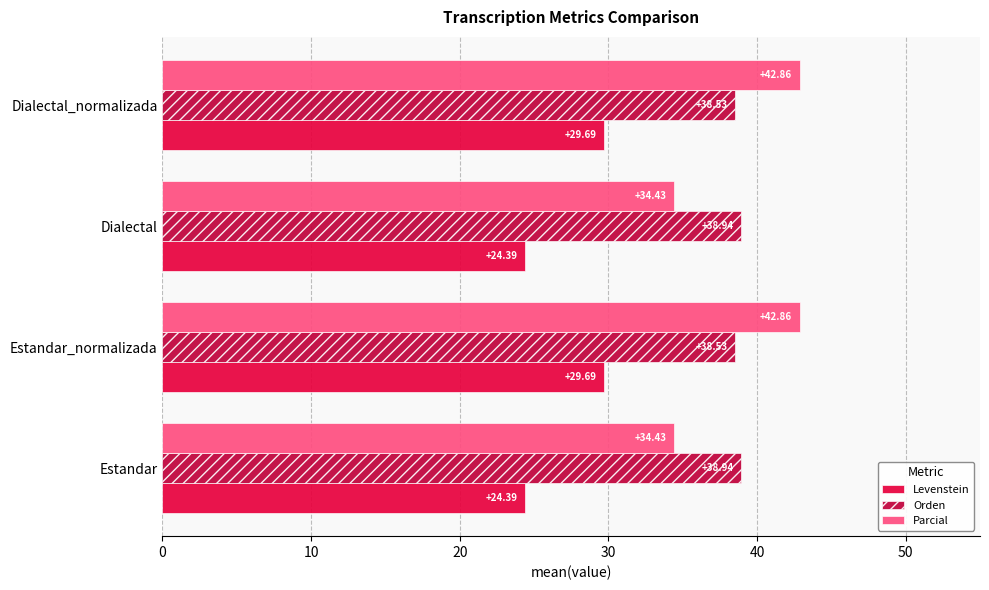

What is the sum of all Parcial values?

154.6